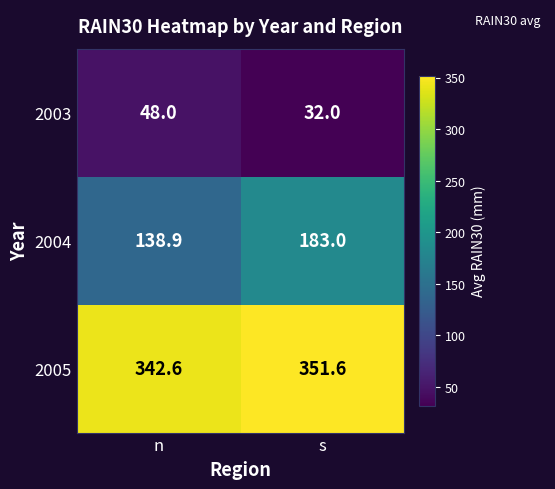

Rank the series by their average value, from lowest to highest.

2003, 2004, 2005